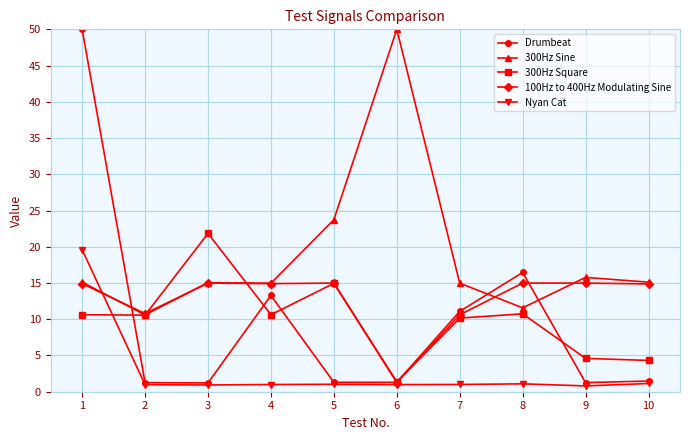

At which category does 300Hz Sine reach its first local valley?

2